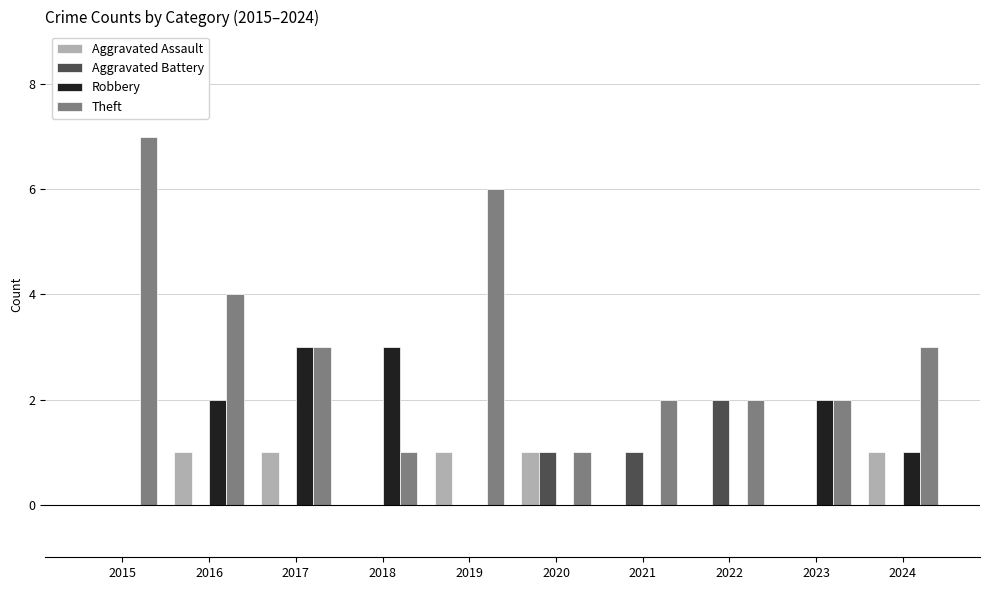

Reading left to right, what are all the values shown in this chart?

Aggravated Assault: 2015=0	2016=1	2017=1	2018=0	2019=1	2020=1	2021=0	2022=0	2023=0	2024=1
Aggravated Battery: 2015=0	2016=0	2017=0	2018=0	2019=0	2020=1	2021=1	2022=2	2023=0	2024=0
Robbery: 2015=0	2016=2	2017=3	2018=3	2019=0	2020=0	2021=0	2022=0	2023=2	2024=1
Theft: 2015=7	2016=4	2017=3	2018=1	2019=6	2020=1	2021=2	2022=2	2023=2	2024=3